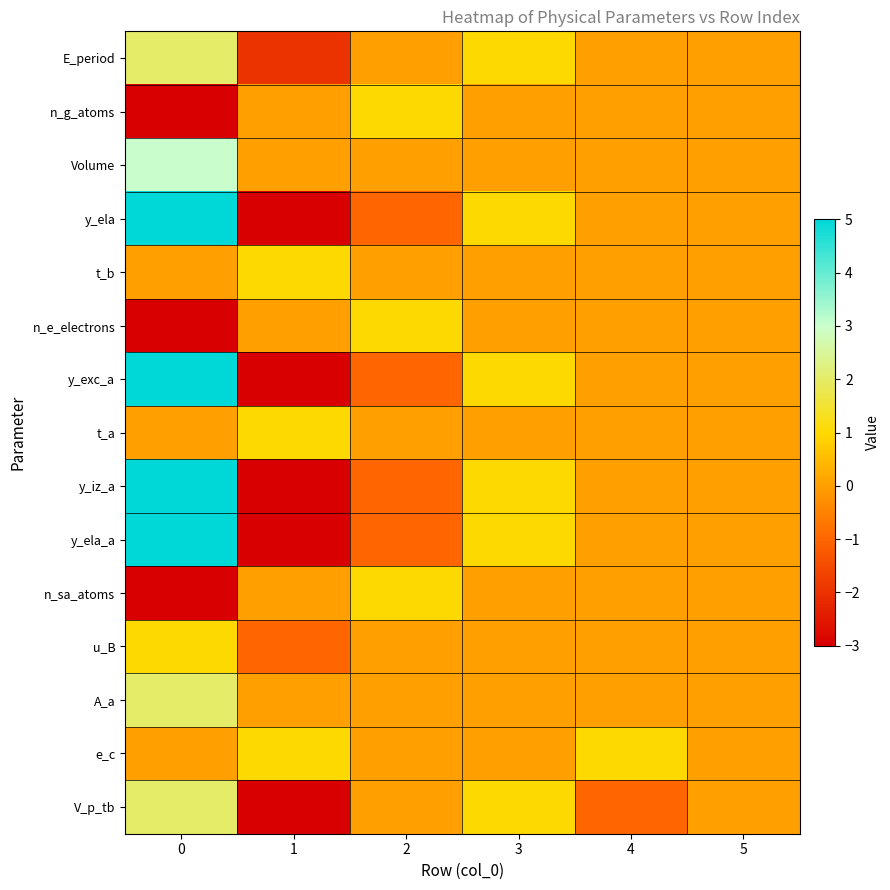

What is the minimum value shown in the chart?

-3